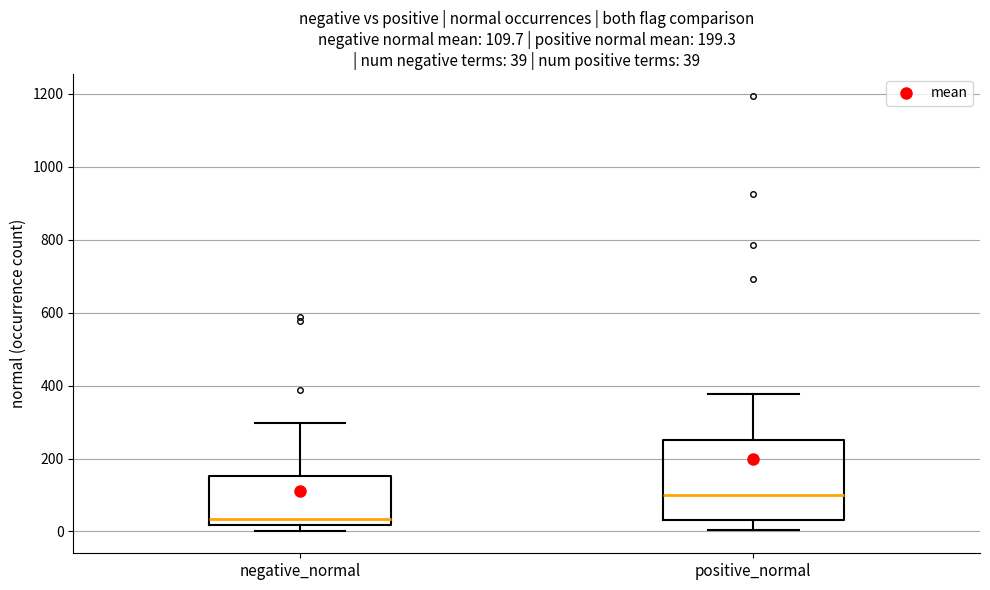

Comparing the boxes themselves (not the whiskers), which one is the tallest?

positive_normal